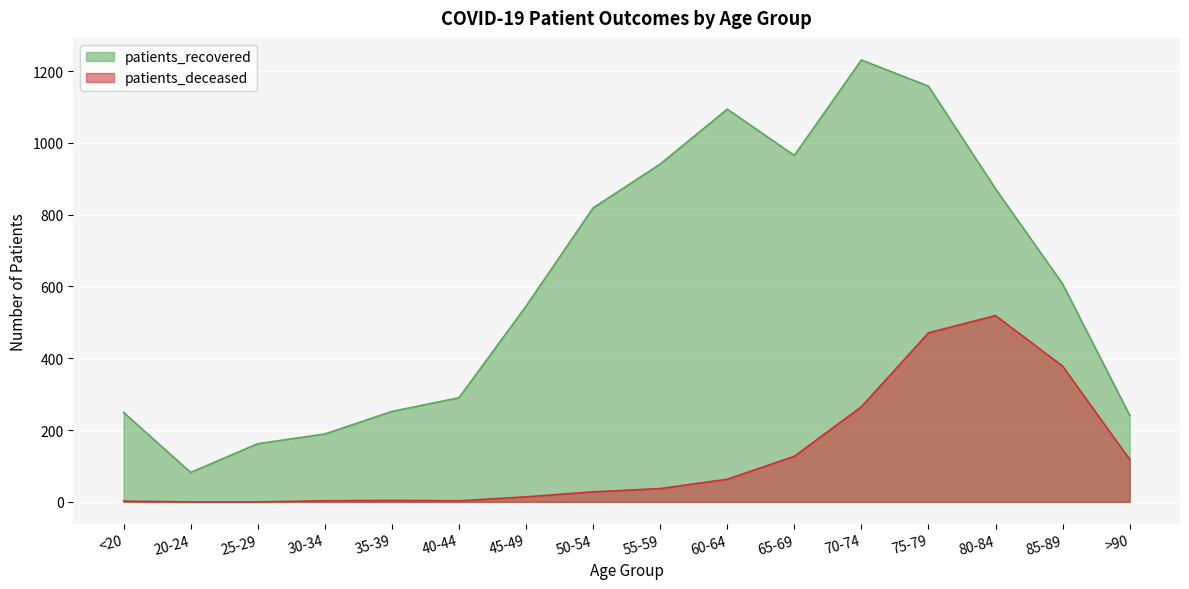

True or false: patients_recovered has a value of 189 at 30-34.

True